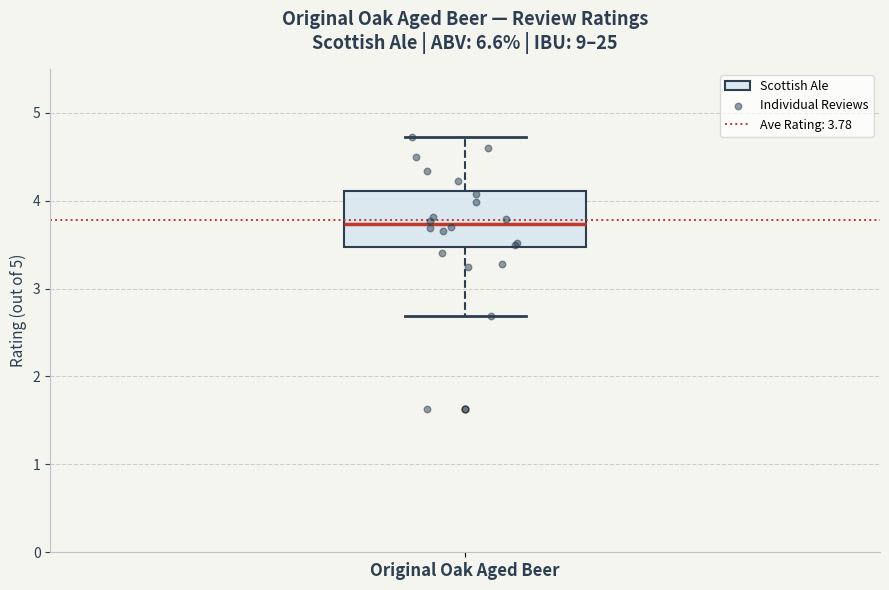

Where does the lower whisker of the box for Original Oak Aged Beer end on the y-axis? The values are not printed on the chart, so give them approximately, as read against the axis.

2.7